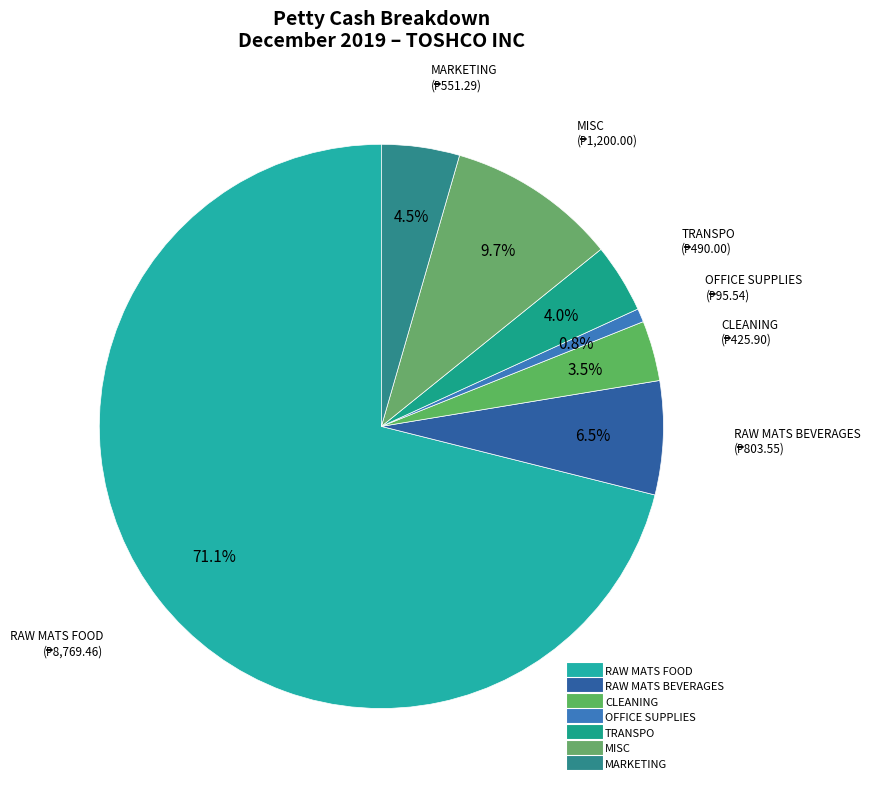

What is the largest slice in the pie chart?

RAW MATS FOOD